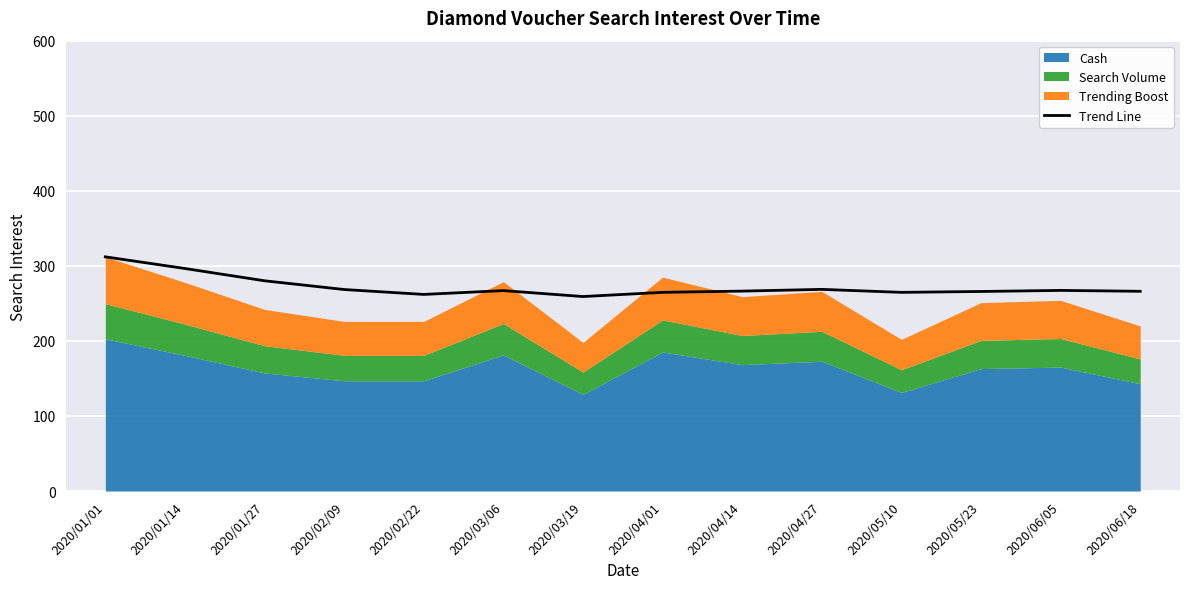

What is the difference between the values at 2020/03/06 and 2020/02/09?

1.5